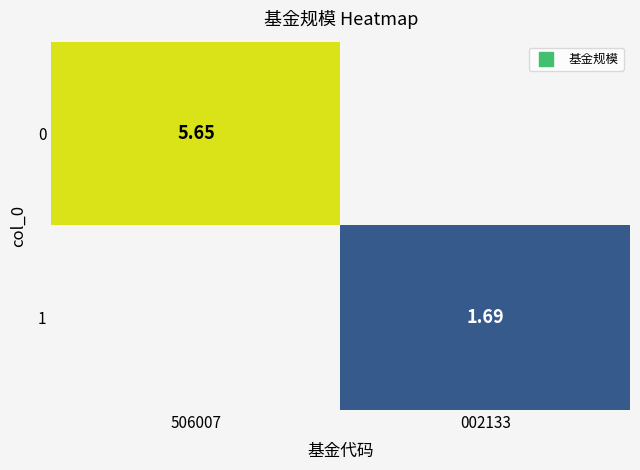

What is the sum of the 0 values at 506007 and 002133?

5.7